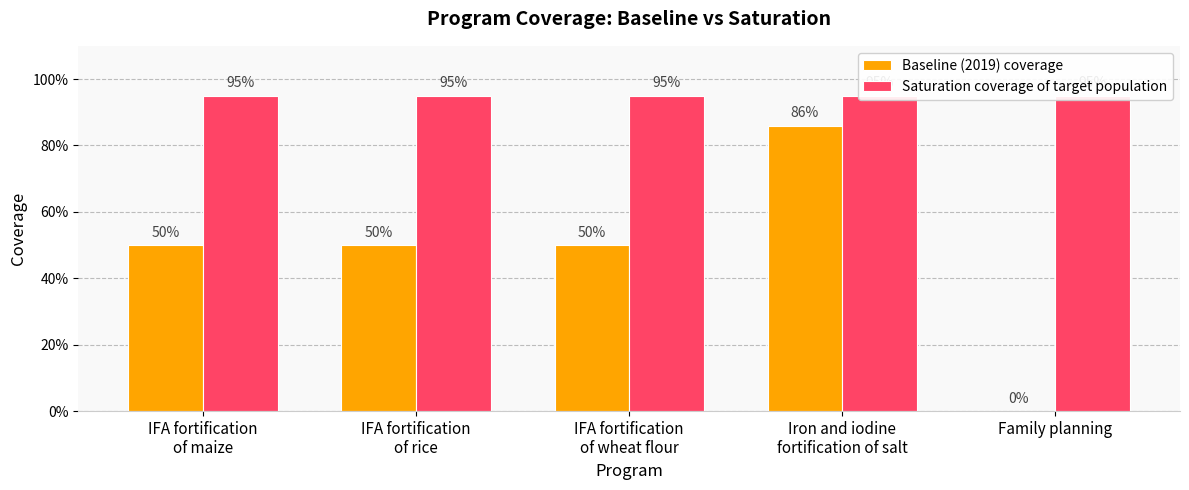

What is the label of the 4th bar from the right?

IFA fortification
of rice